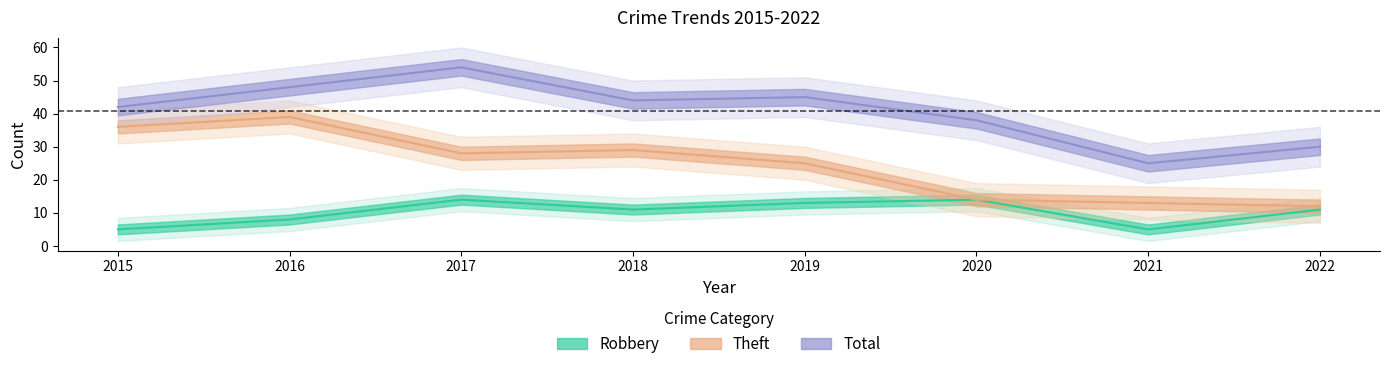

What is the average value of the Total series?

41